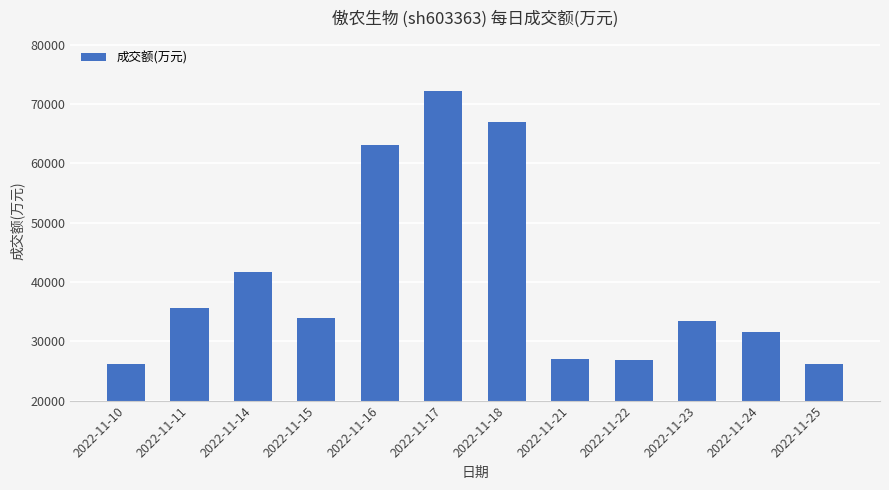

Which label corresponds to the largest value in the chart?

2022-11-17